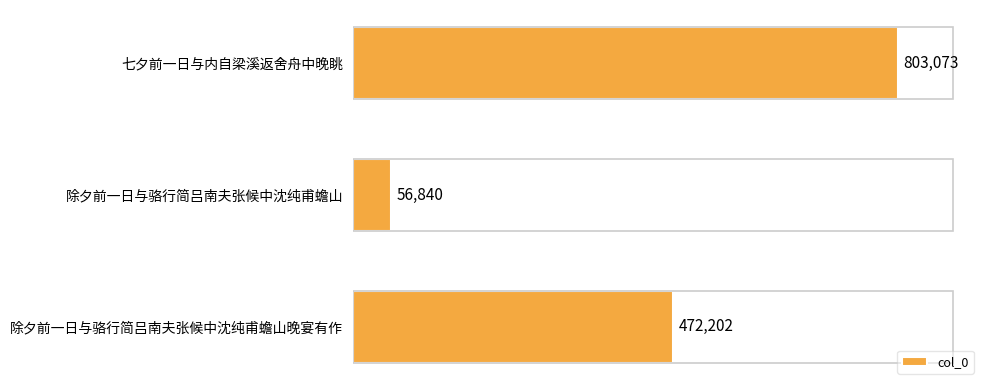

Which category has the lowest value across all series?

除夕前一日与骆行简吕南夫张候中沈纯甫蟾山